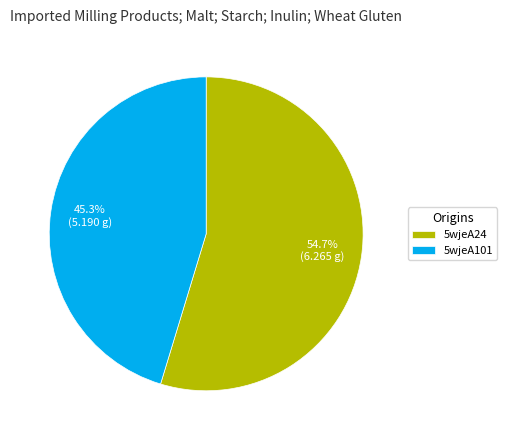

Which slice is the largest?

5wjeA24